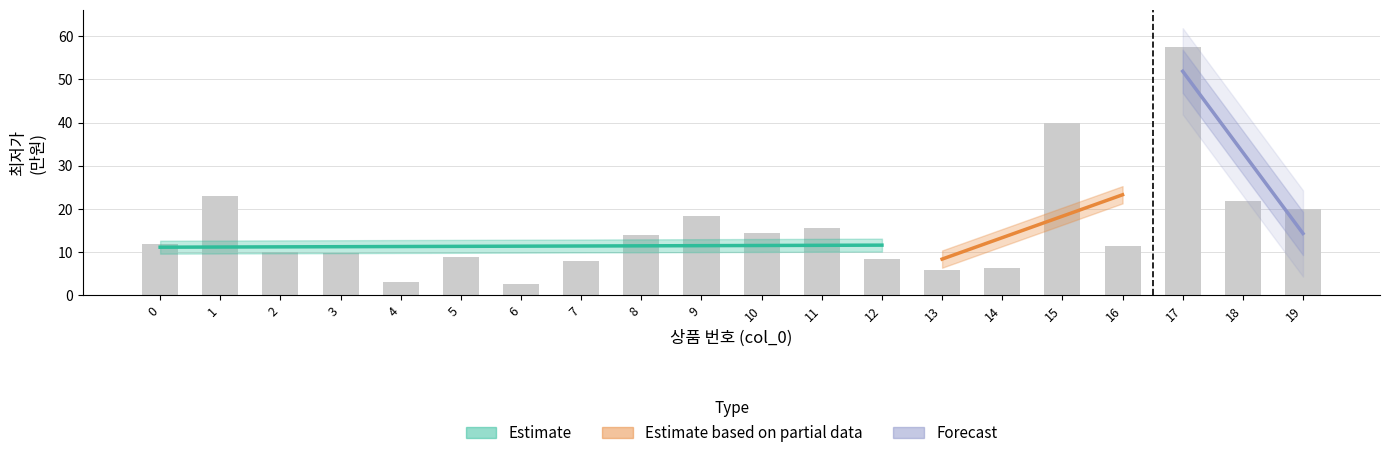

Read the value at 12.

8.4